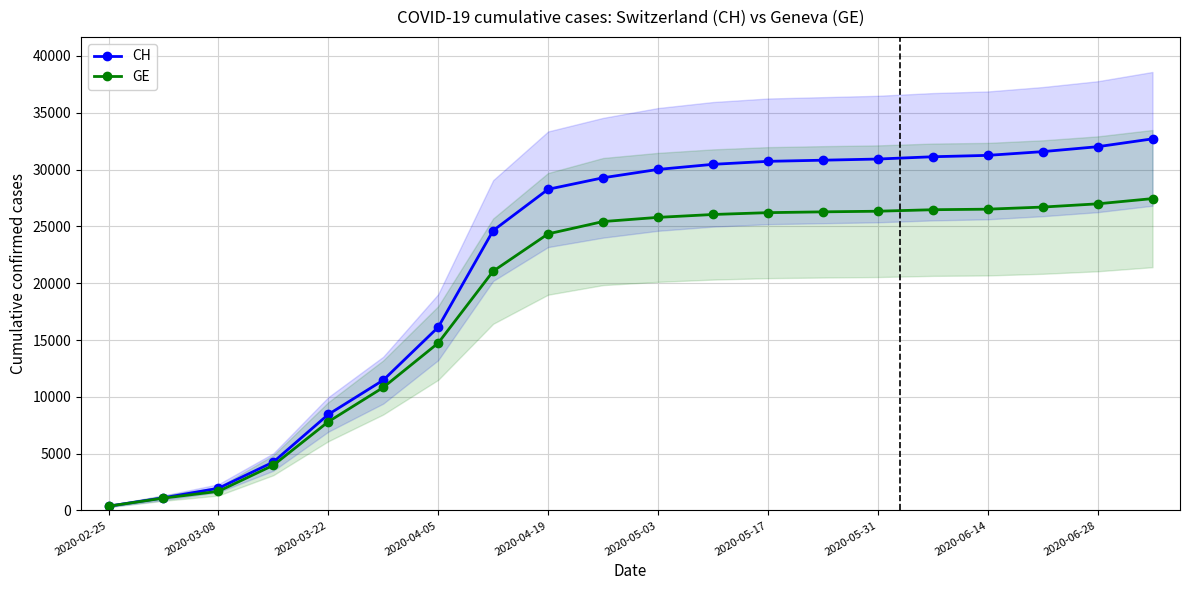

At which label does GE reach its minimum?

2020-02-25